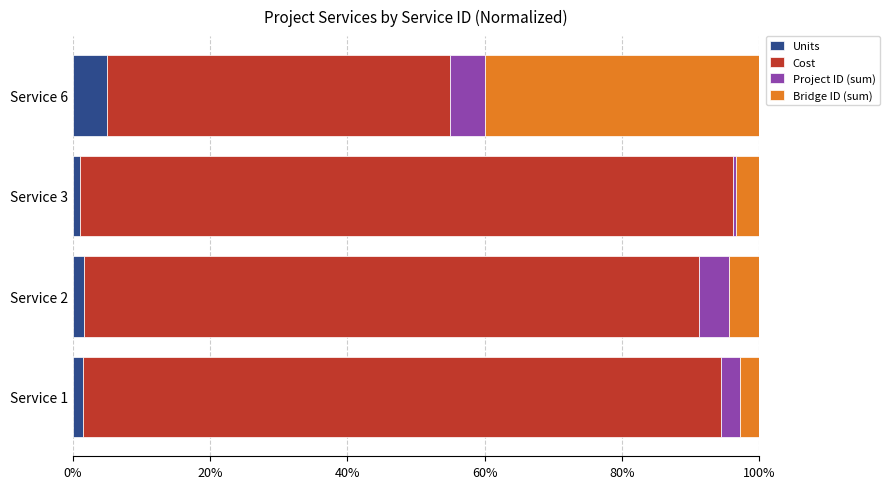

Which category has the highest value in the Units series?

Service 6